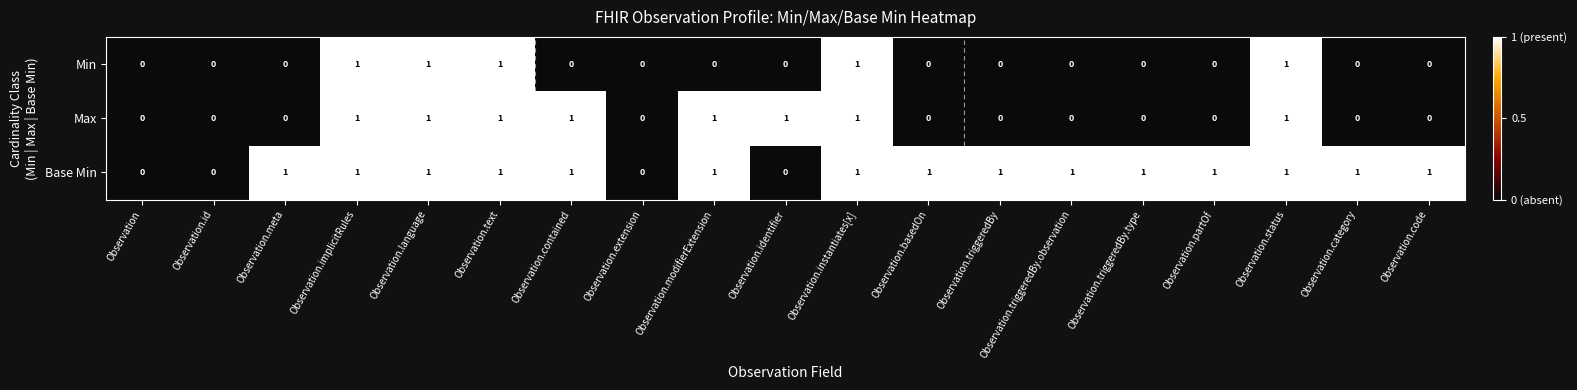

List the series in order of their overall mean, highest first.

Base Min, Max, Min